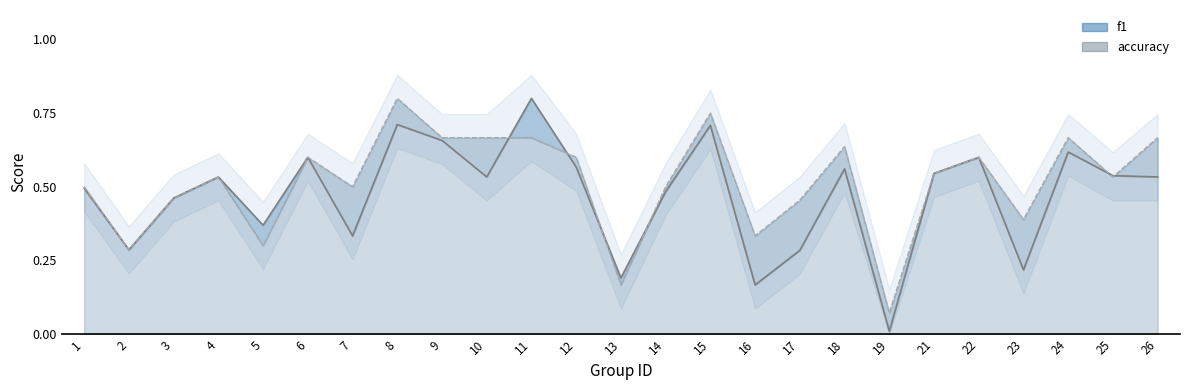

Is the value of accuracy at 17 greater than the value of f1 at 2?

Yes